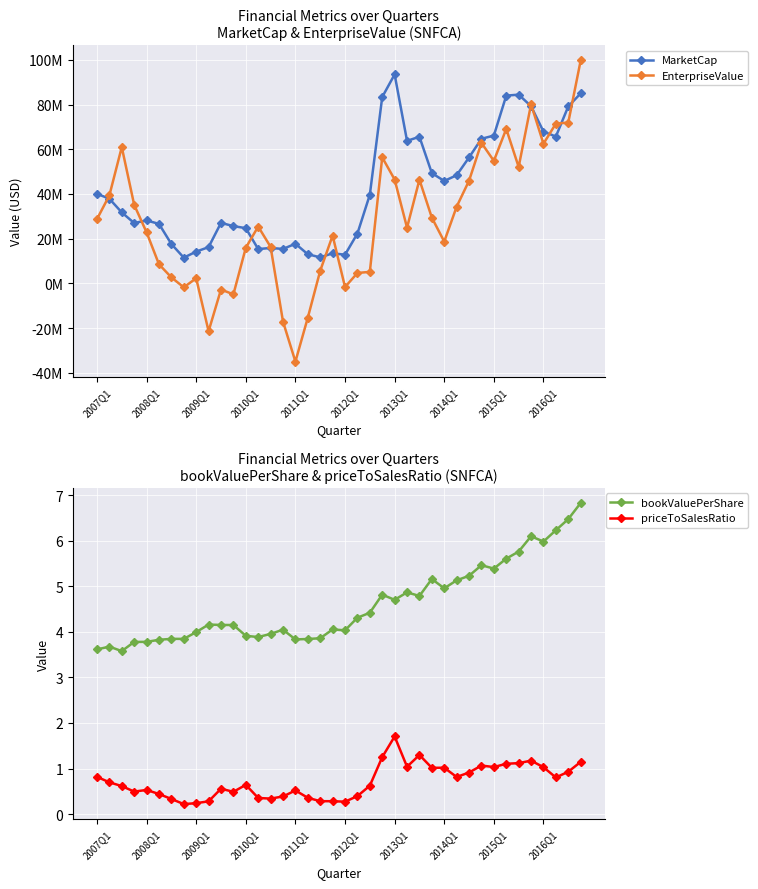

What is the lowest value of the EnterpriseValue series?

-35007415.7